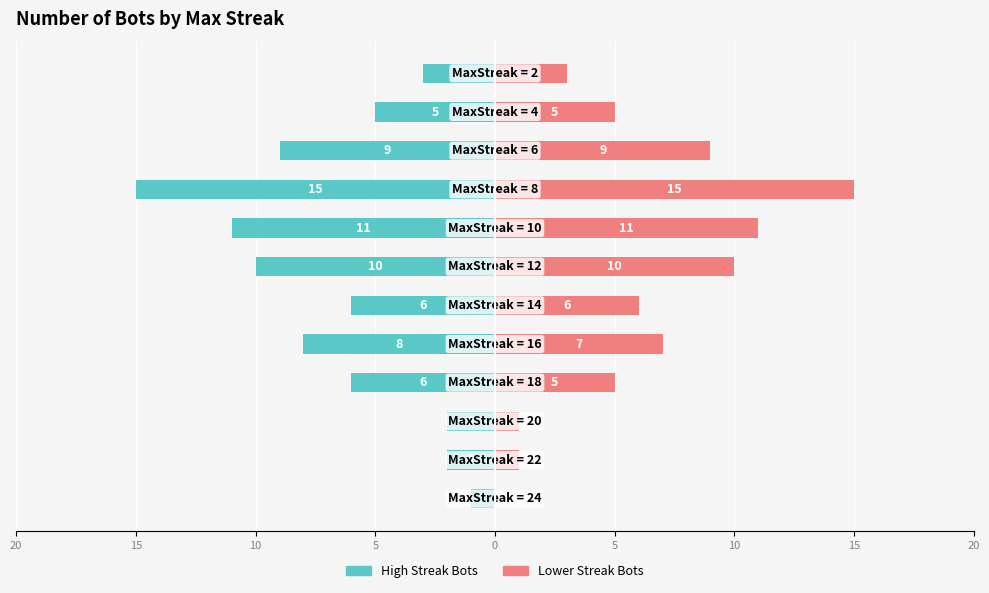

Between 10 and 15, which is larger?

15